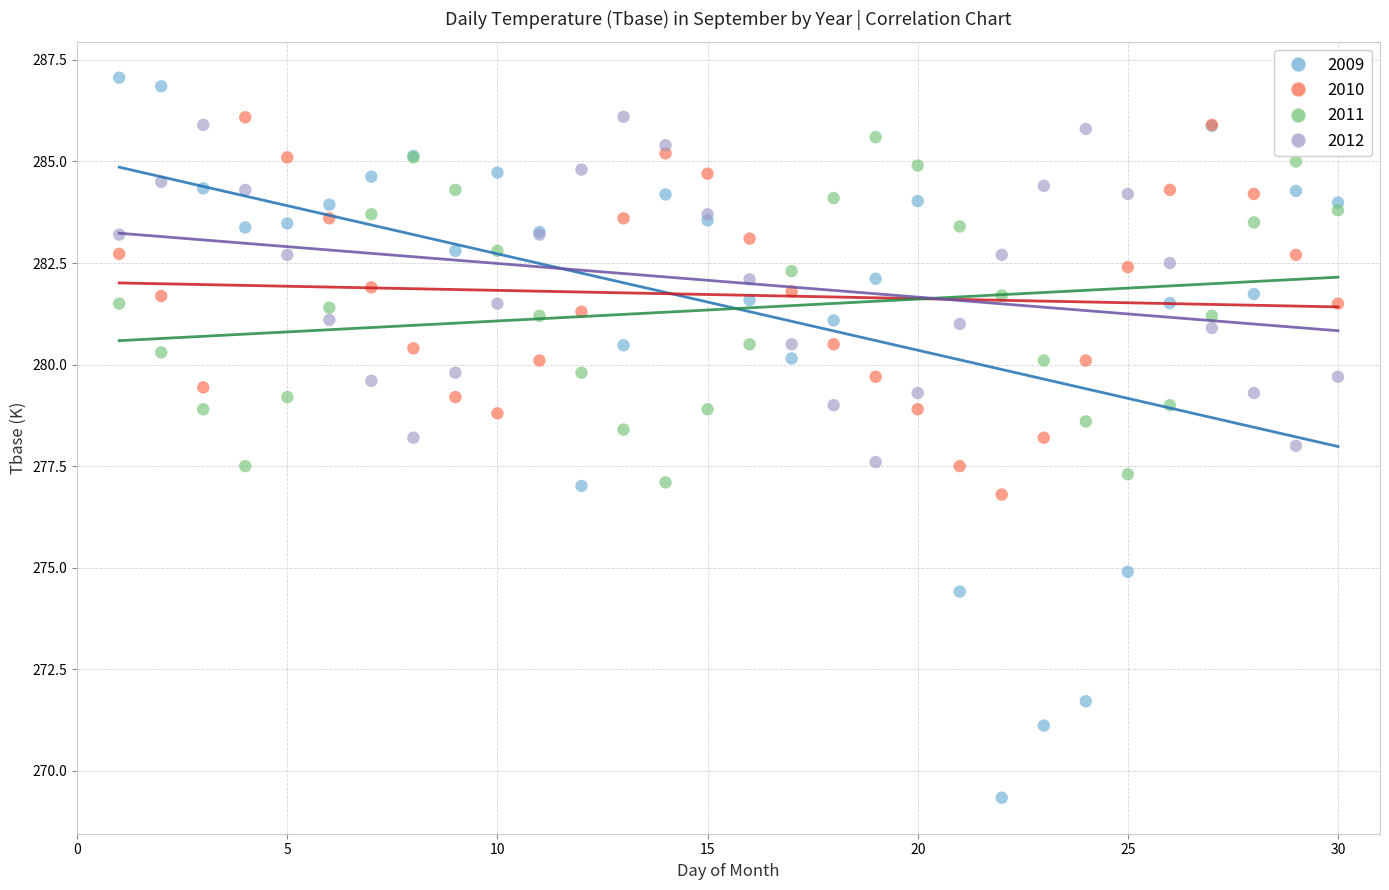

What is the X range (max minus min) for the scatter plot?

29.0